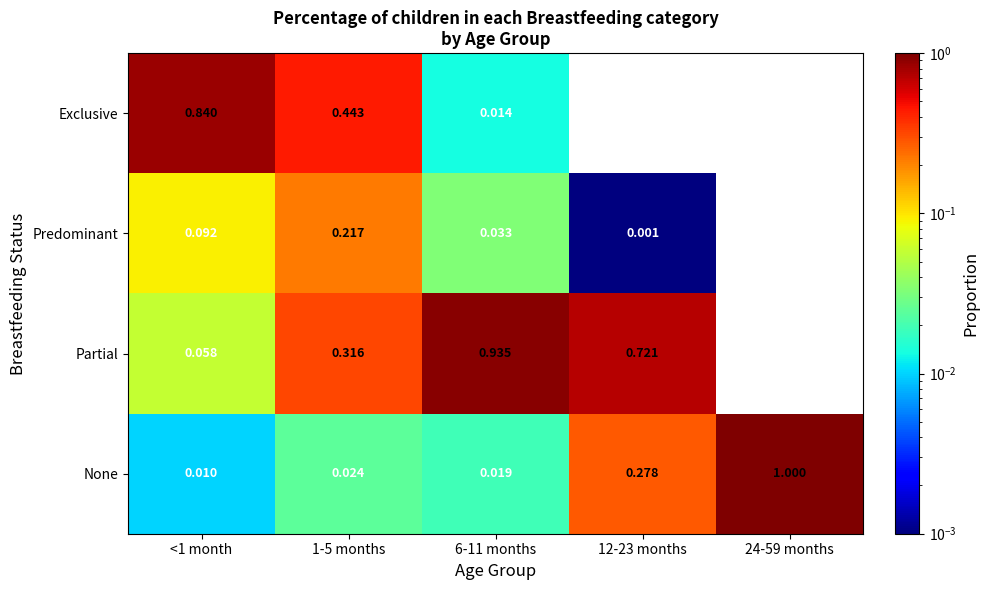

List the series in order of their peak value, lowest first.

Predominant, Exclusive, Partial, None